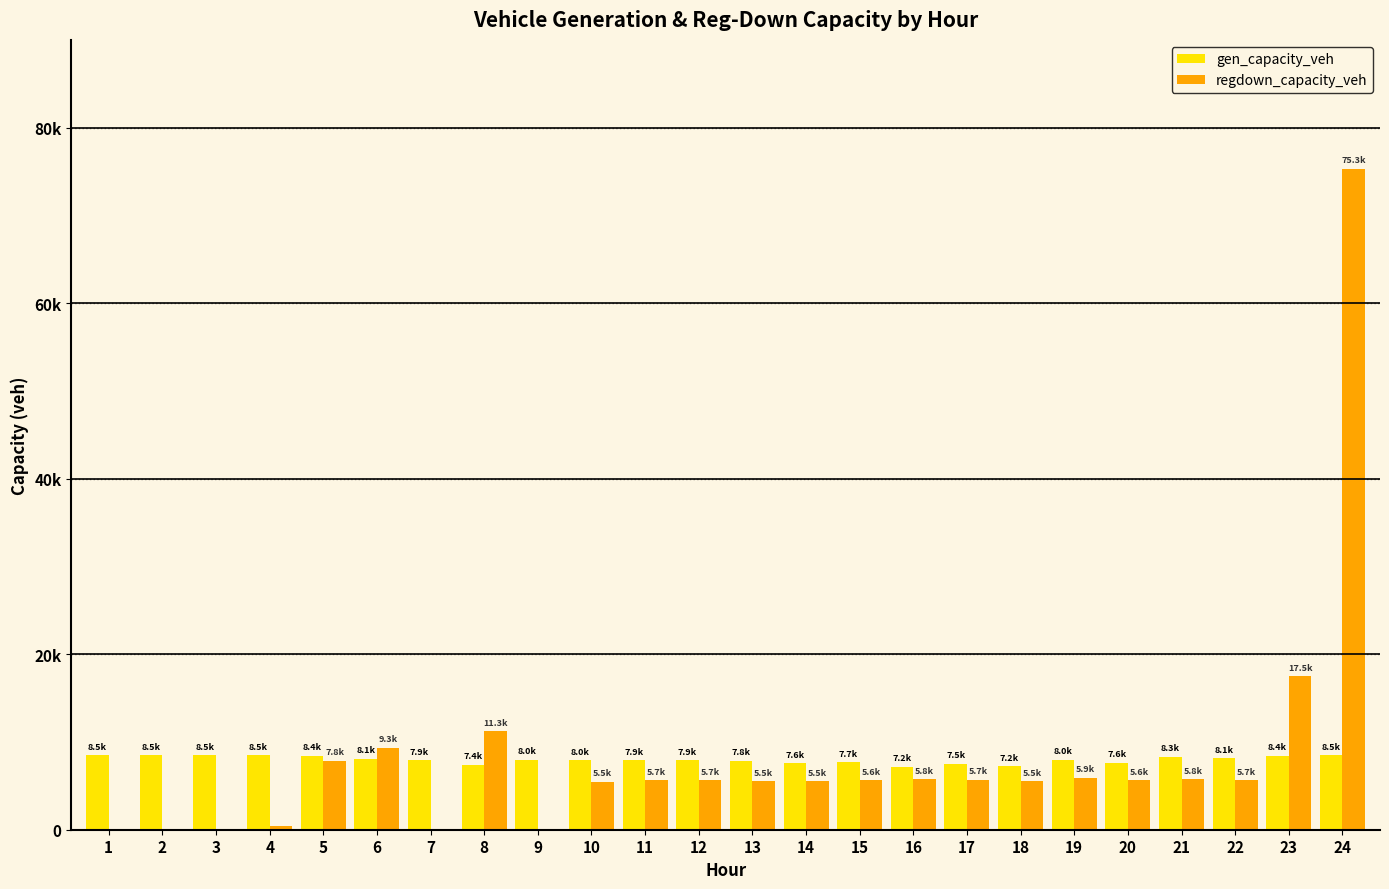

What is the difference between the regdown_capacity_veh values at 19 and 16?

171.5